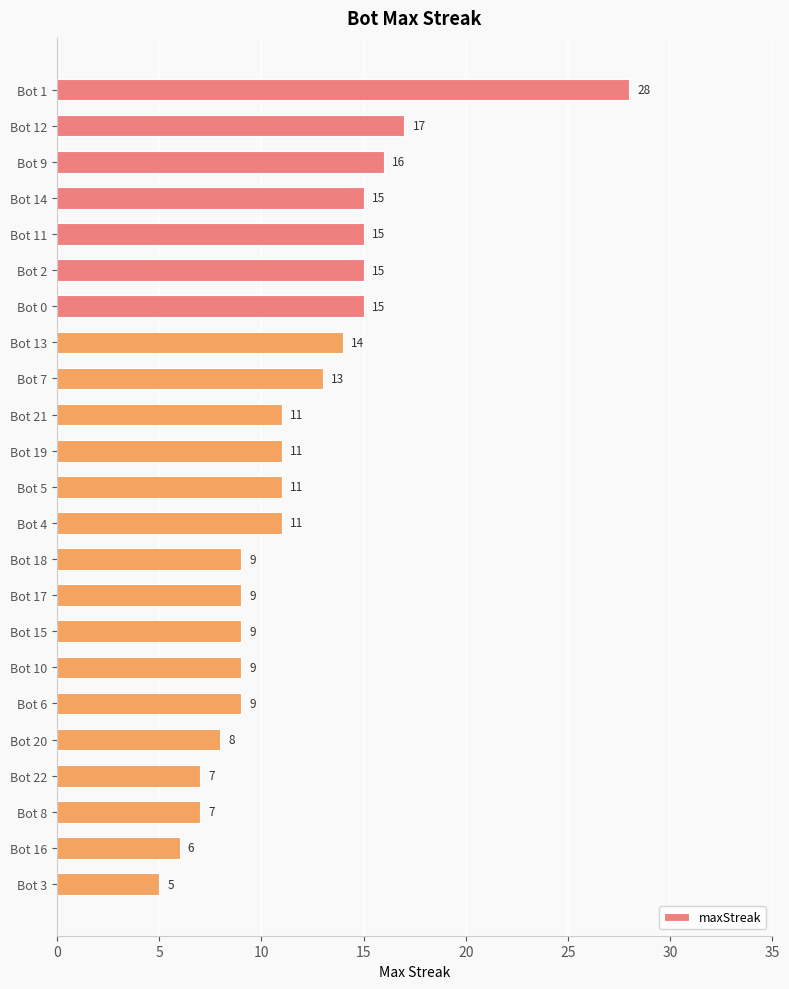

Is it true that the value at Bot 8 is 7?

True